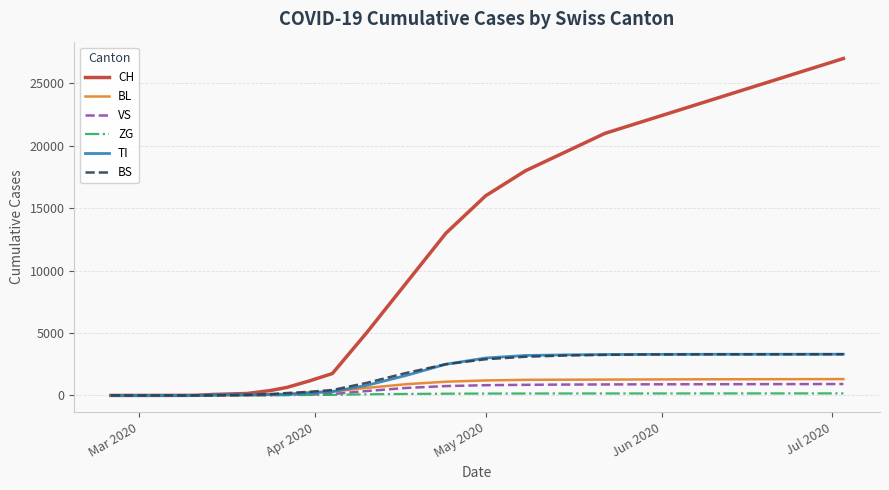

Which series has the largest range (max minus min)?

CH